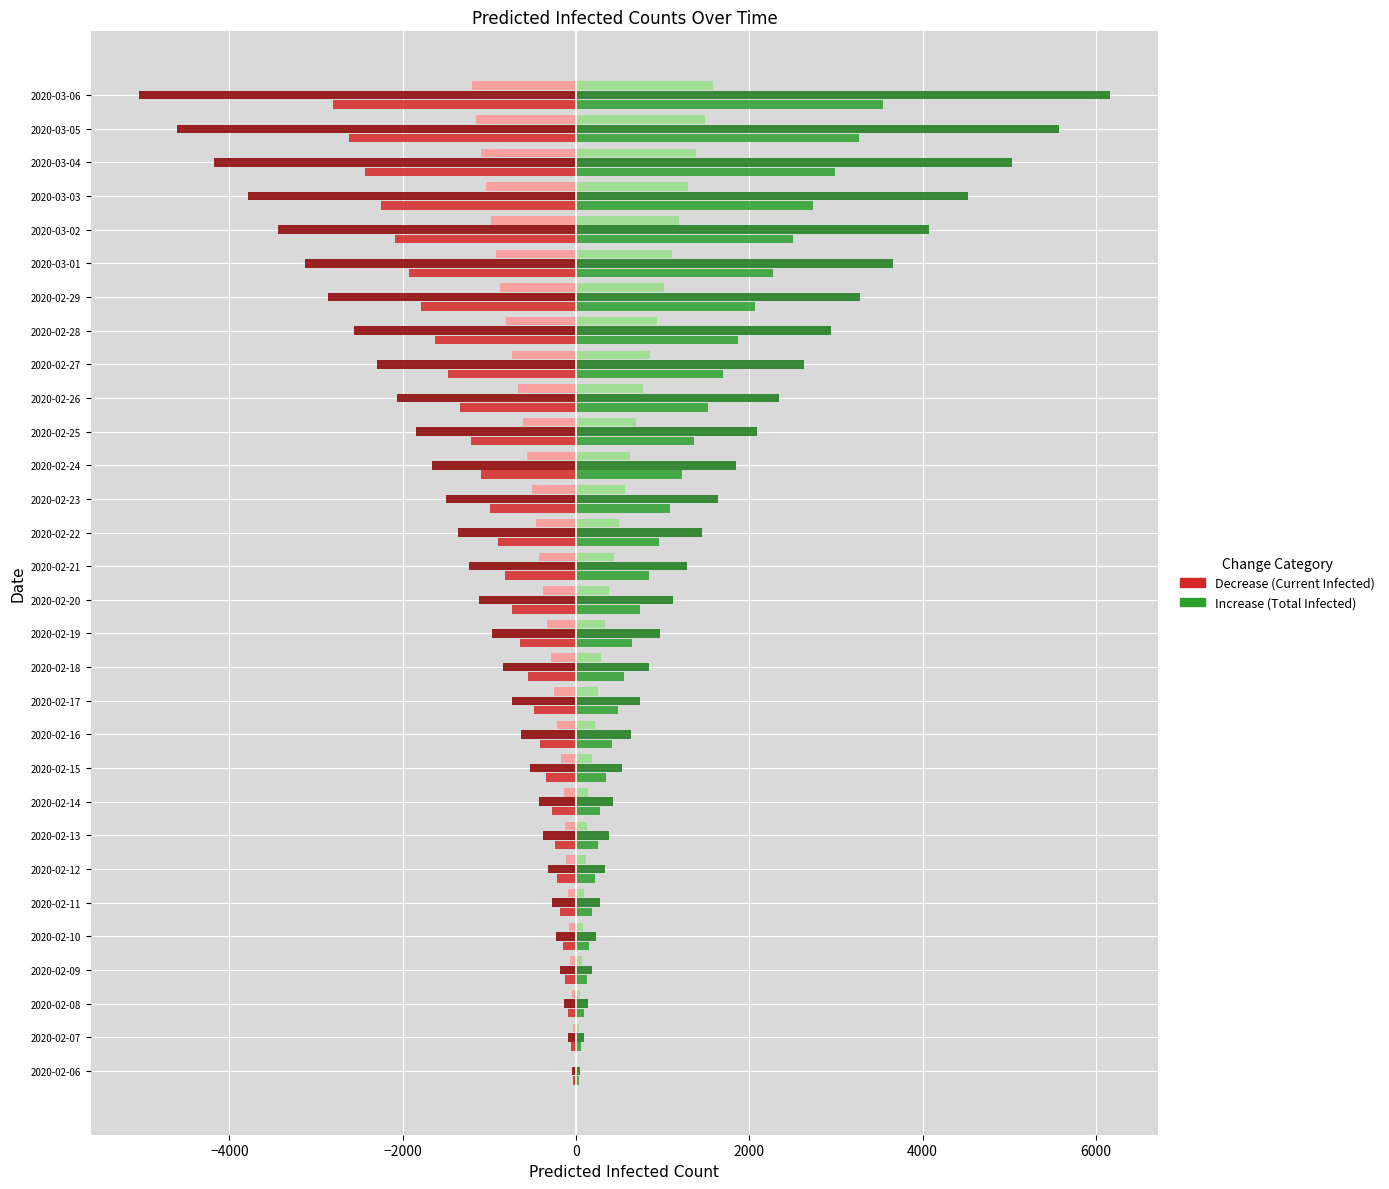

What is the maximum value shown in the chart?

6158